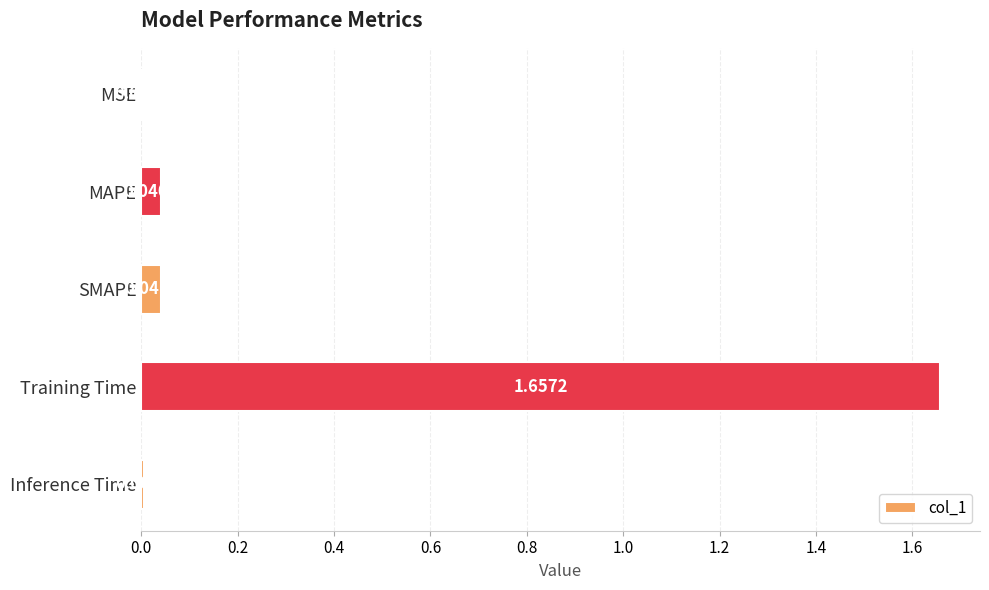

Count the number of categories in the chart.

5